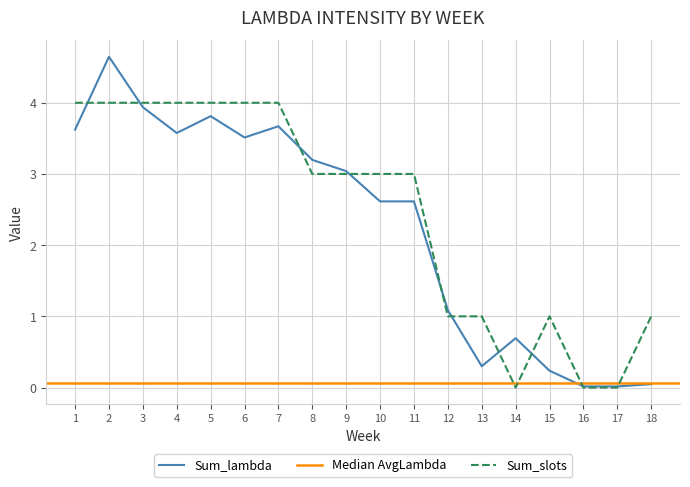

Which series has the largest range (max minus min)?

Sum_lambda